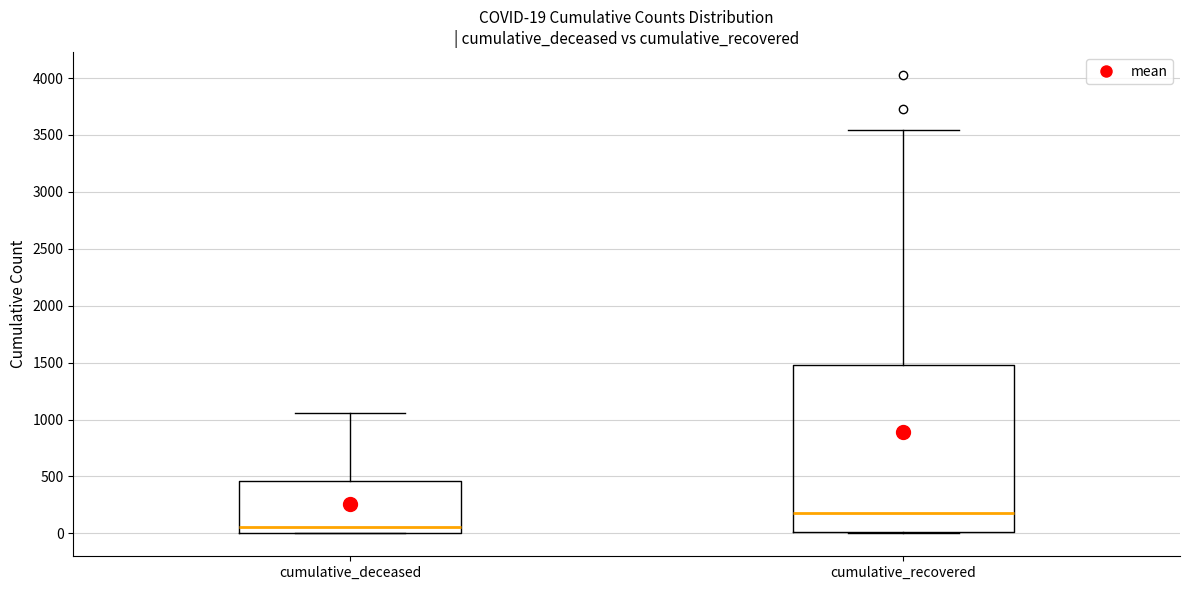

Which box's median line is the highest?

cumulative_recovered